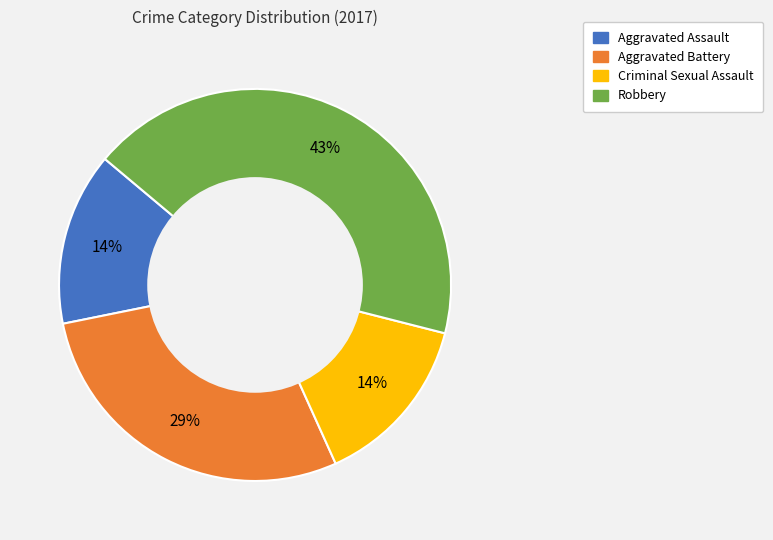

Is it true that Aggravated Assault is 14% of the pie?

True